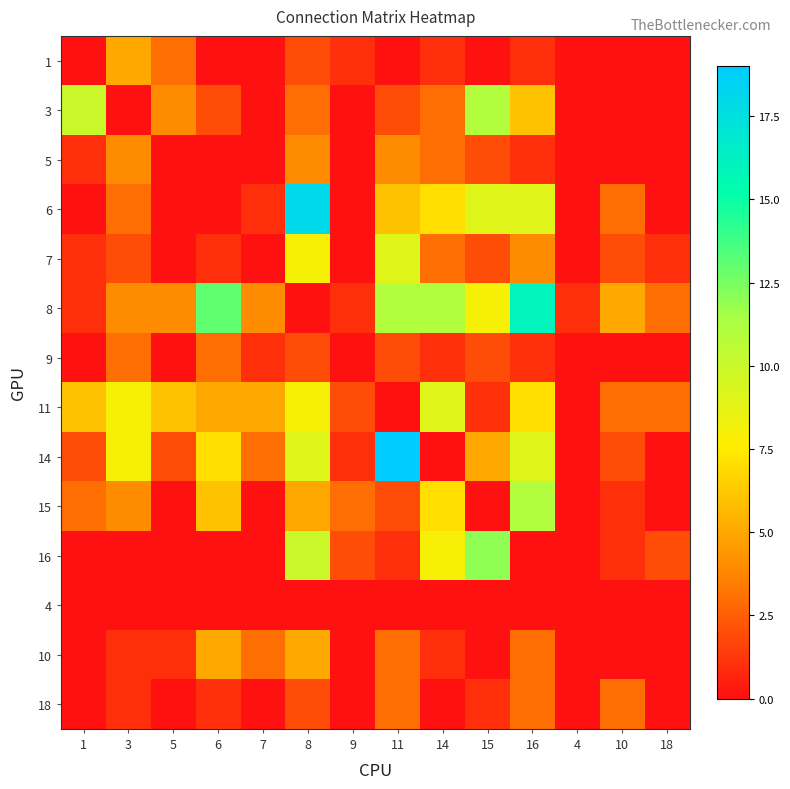

At 6, list the series in order from smallest to largest.

1, 5, 6, 16, 4, 7, 18, 3, 9, 11, 10, 15, 14, 8